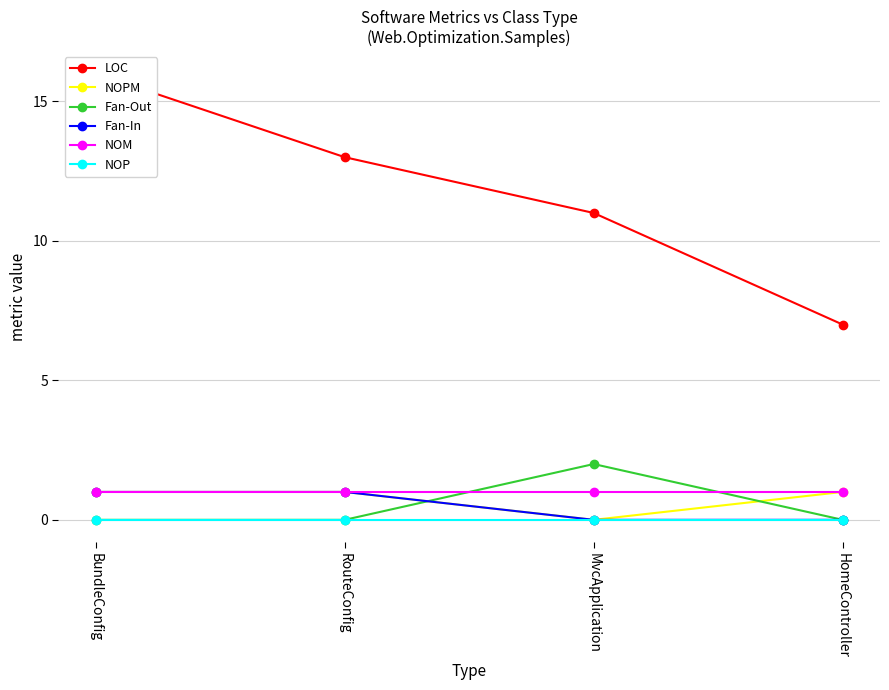

Is it true that Fan-In equals -1 at HomeController?

False